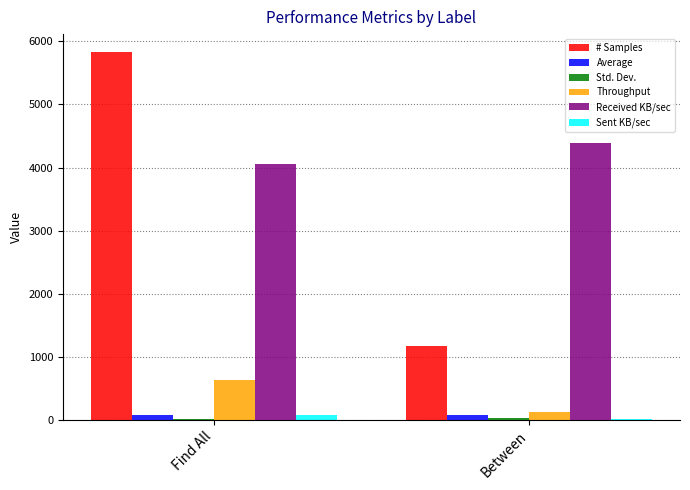

What is the average value of the Average series?

83.0